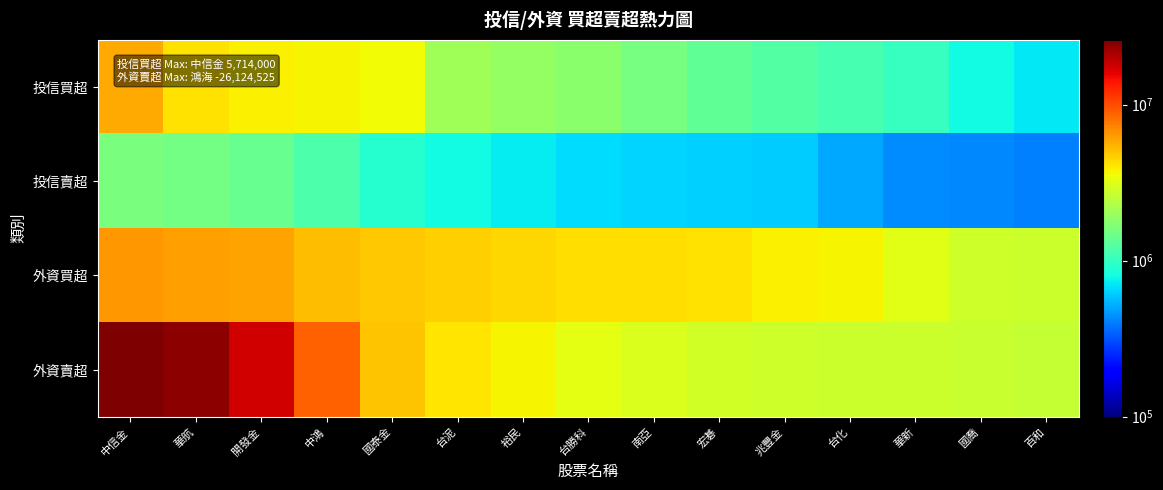

What is the spread (max minus min) of values at 台化?

3204136